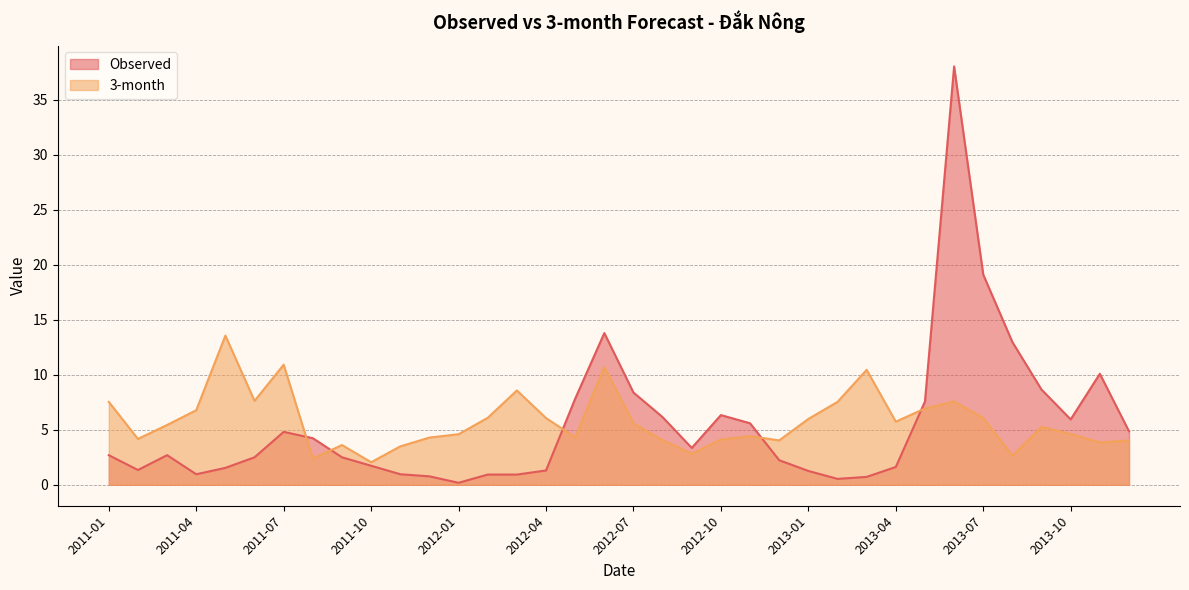

How many categories are shown in the chart?

36